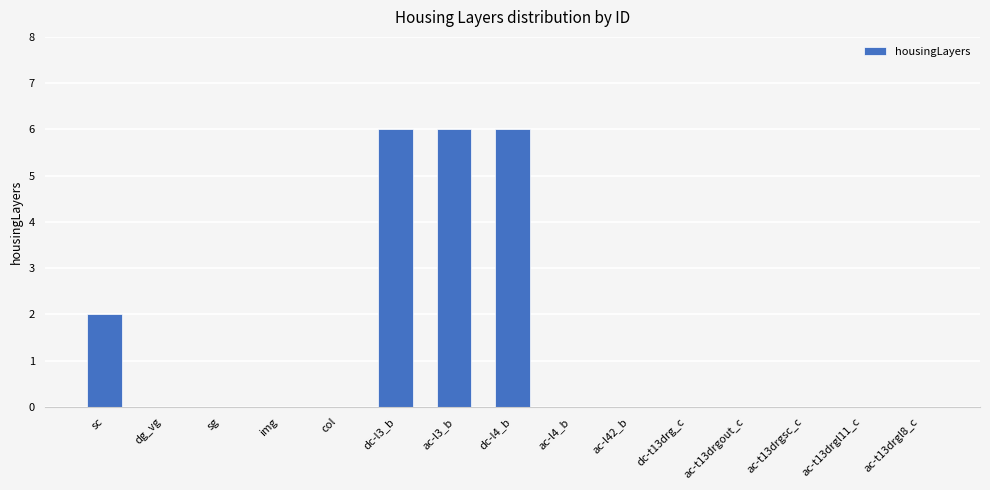

What is the greatest value displayed?

6